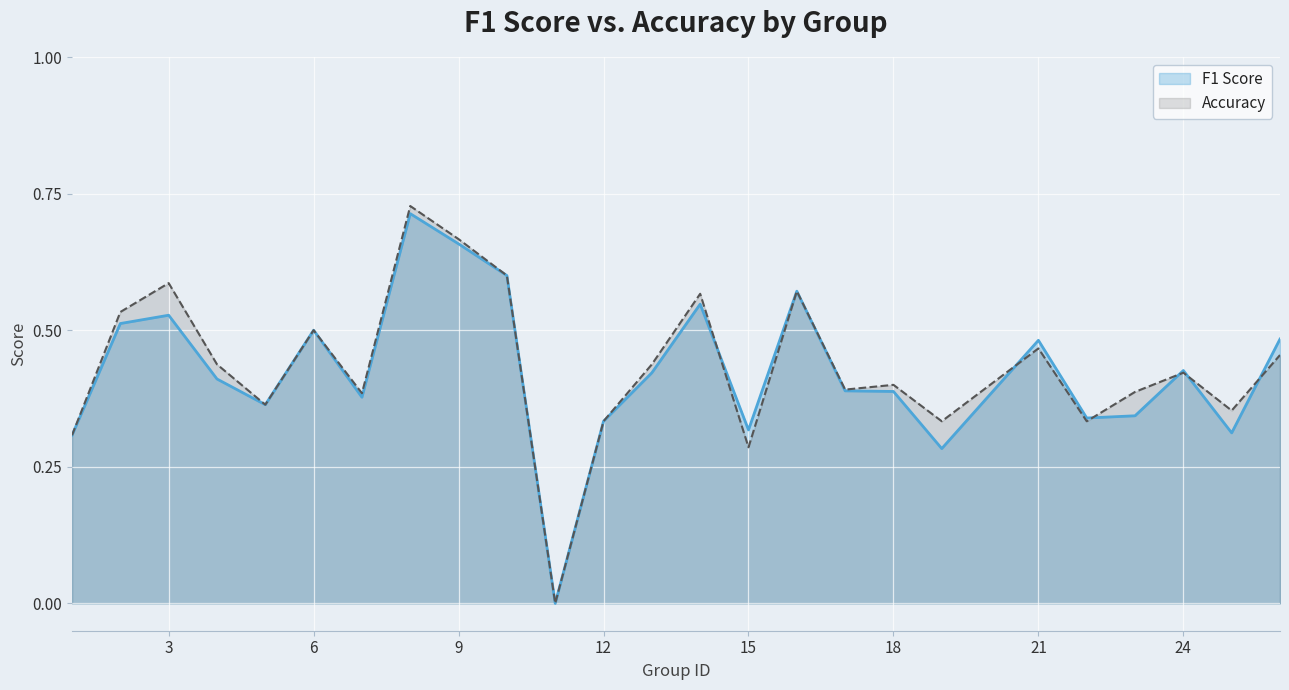

Count the number of data series in this chart.

2